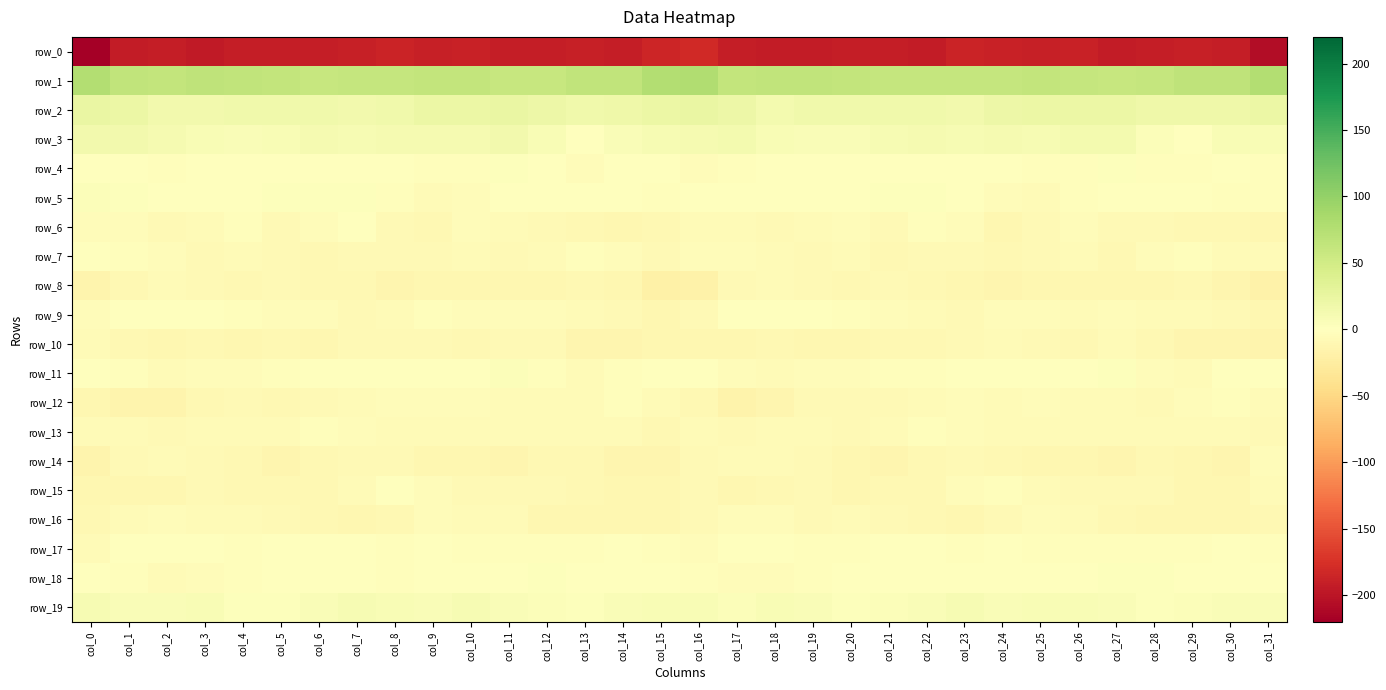

Rank the series by their maximum value, from highest to lowest.

row_1, row_2, row_3, row_19, row_11, row_5, row_4, row_18, row_17, row_9, row_7, row_6, row_15, row_13, row_12, row_16, row_14, row_10, row_8, row_0